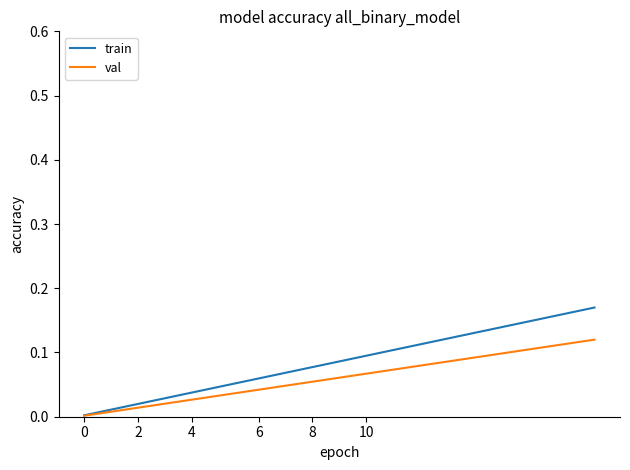

Which series has the largest range (max minus min)?

train